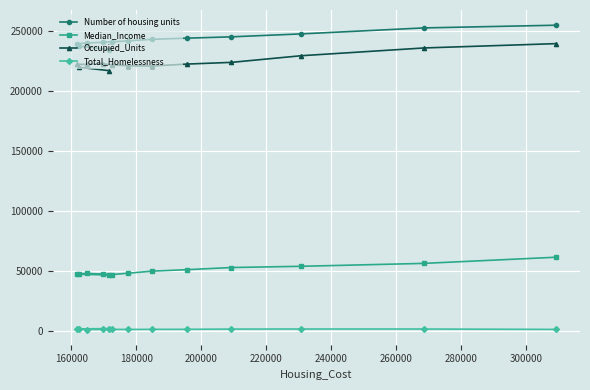

At how many categories does at least one series exceed 148702?

13